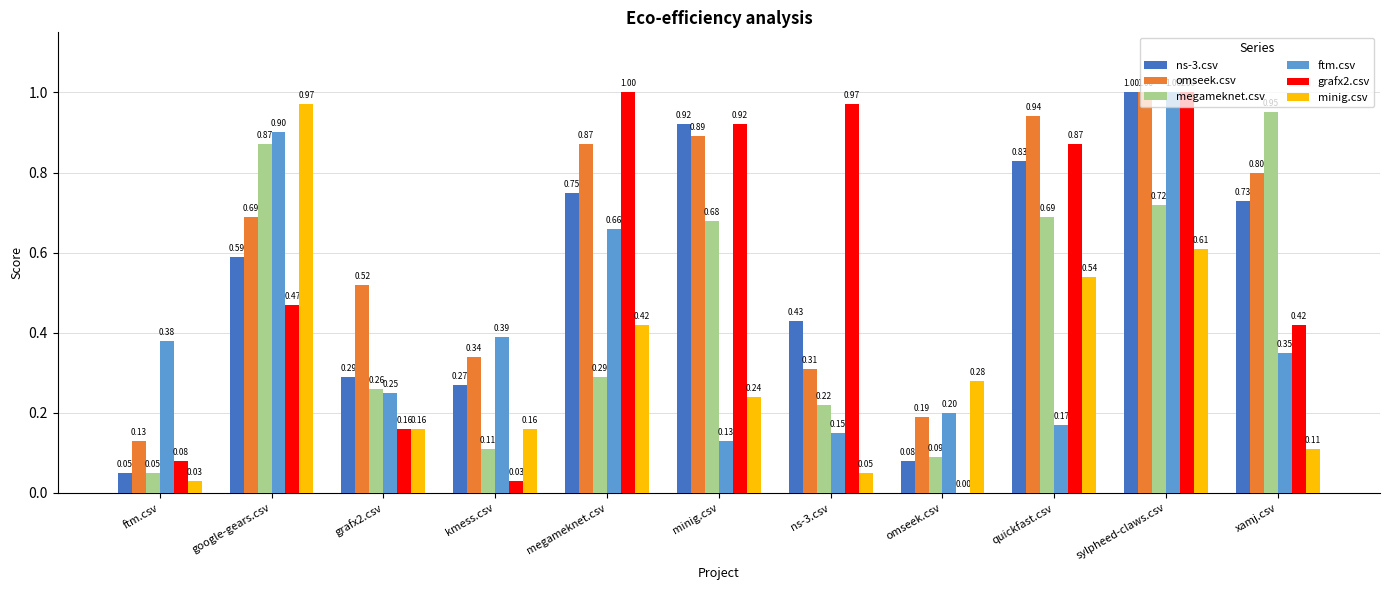

Between grafx2.csv and quickfast.csv, which series saw the biggest shift?

grafx2.csv